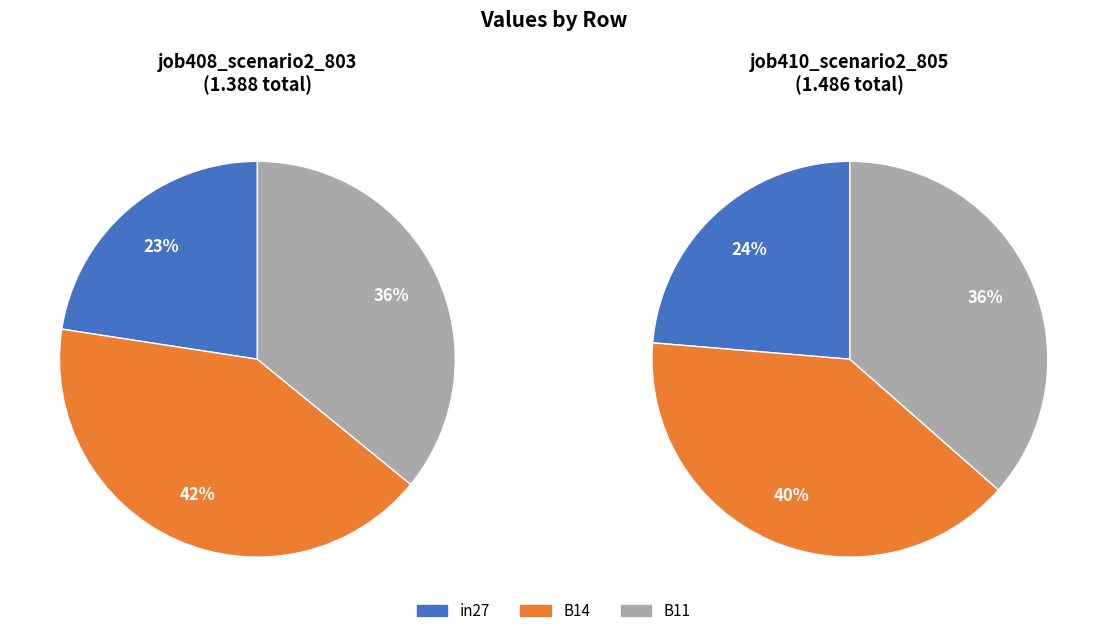

Does B14 account for over 50% of the chart?

No